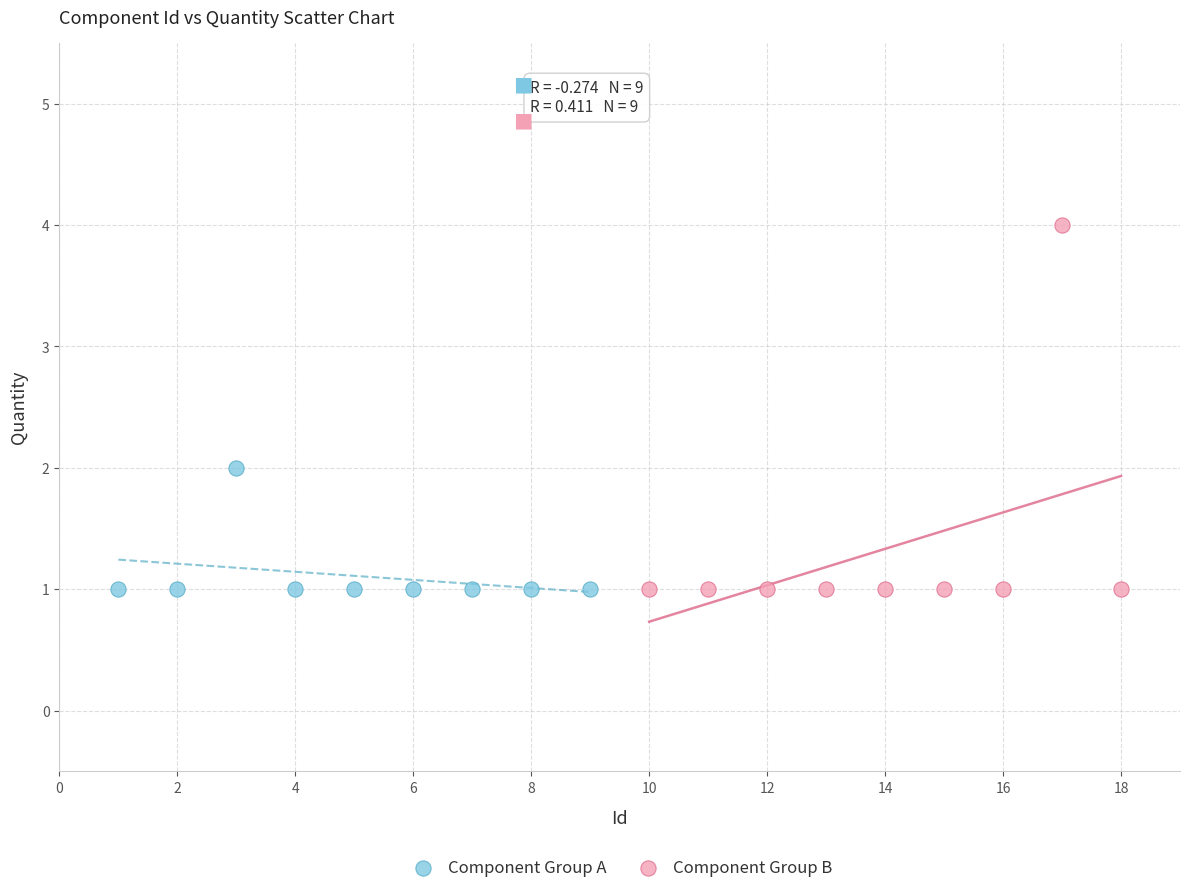

Which series has the widest spread of Y values?

Component Group B